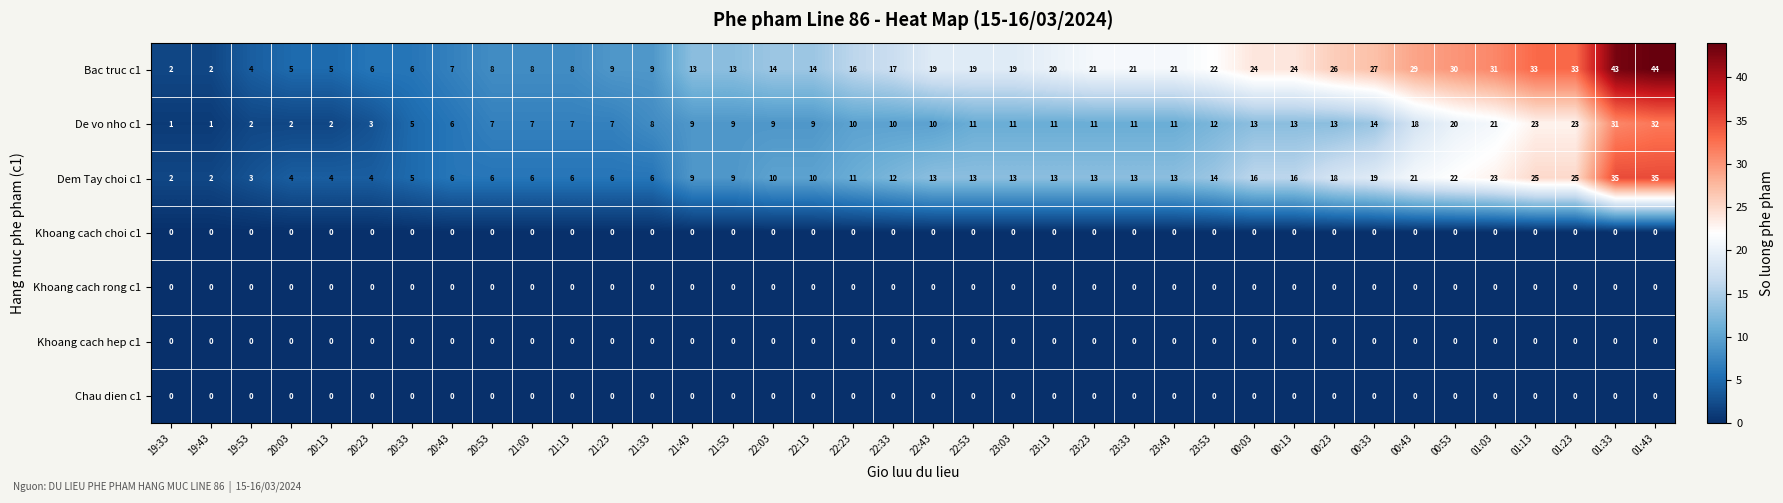

Which series has the largest total across all categories?

Bac truc c1